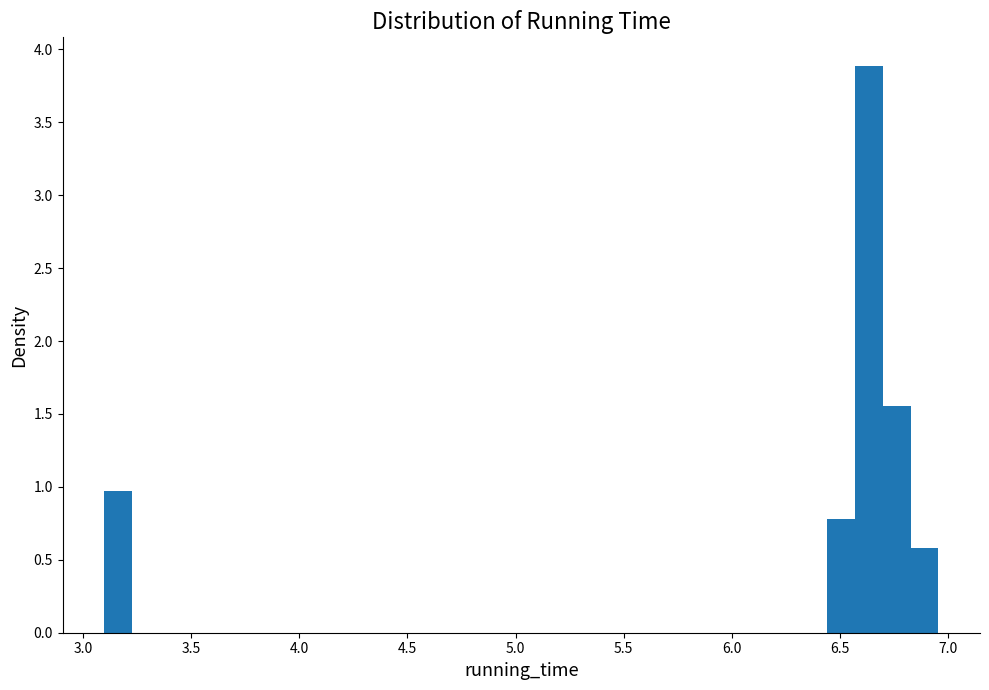

Around what value on the x-axis is the tallest bar? Give the approximate position of its centre, as read against the axis.

6.65